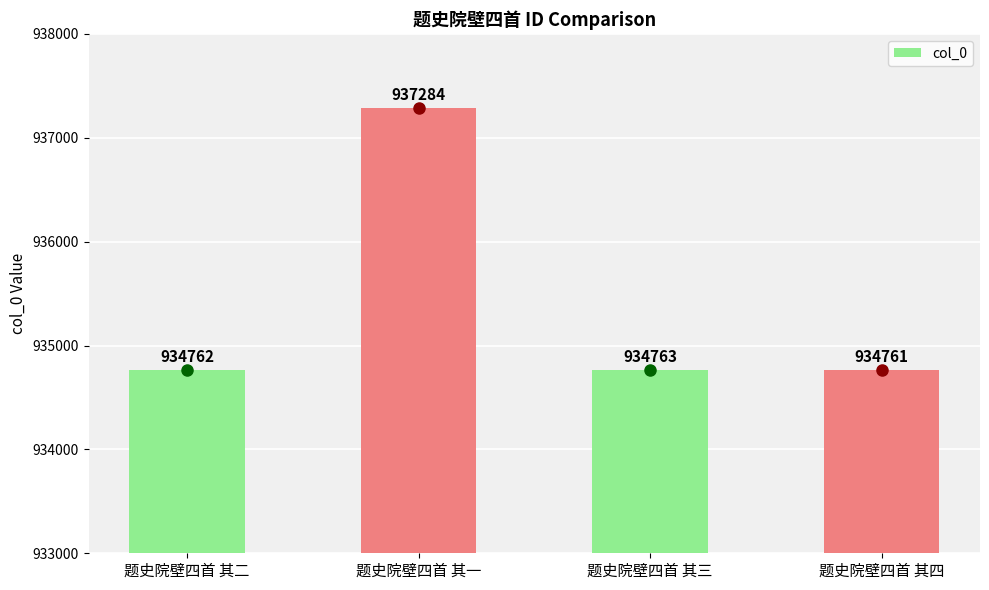

Reading right to left, extract all data points from this chart.

934761	934763	937284	934762